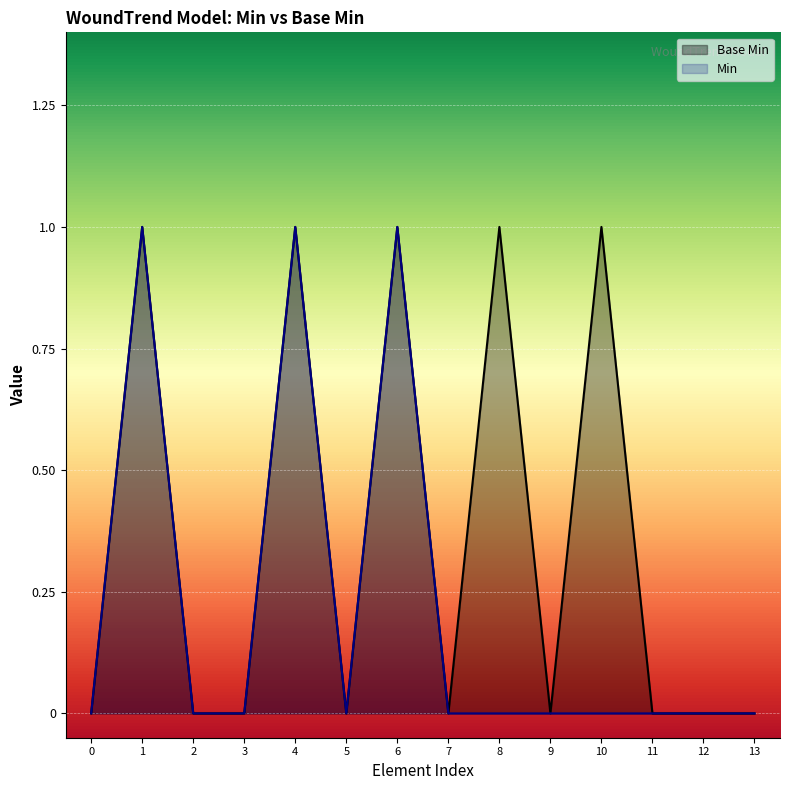

List the series in order of their overall mean, lowest first.

Min, Base Min